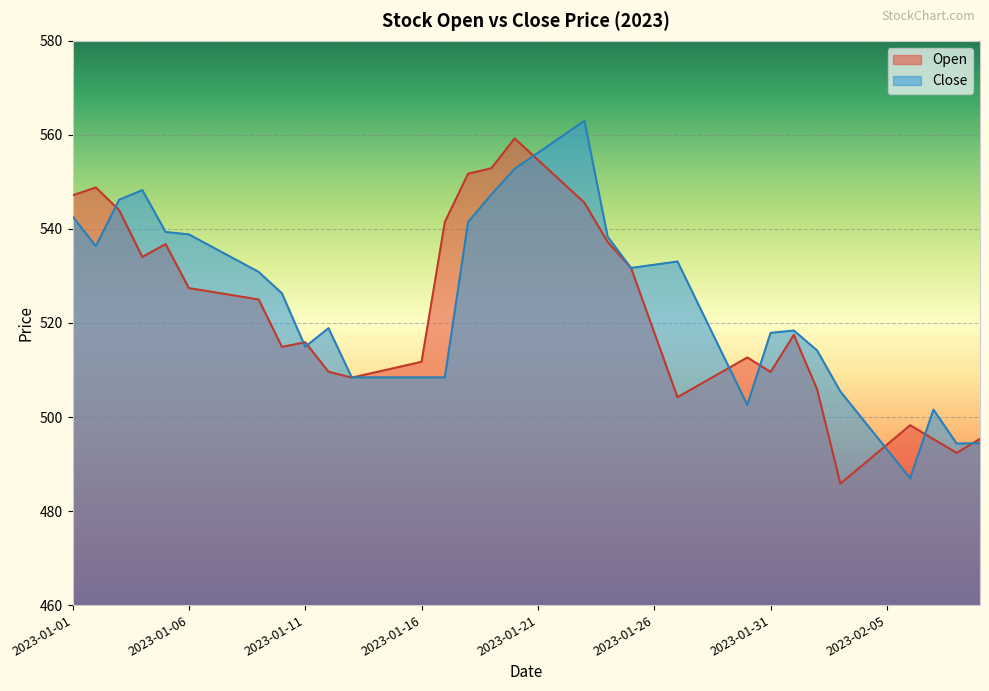

Reading left to right, list all the values displayed in this chart.

Open: 547.1	548.8	544.0	534.0	536.8	527.4	526.6	525.8	525.0	514.9	515.9	509.6	508.4	509.5	510.6	511.7	541.5	551.7	552.9	559.2	554.7	550.1	545.6	537.2	531.8	518.0	504.2	507.0	509.8	512.7	509.6	517.5	505.9	485.8	490.0	494.1	498.2	495.3	492.4	495.3
Close: 542.6	536.3	546.2	548.2	539.4	538.8	536.2	533.5	530.9	526.3	515.0	518.9	508.4	508.4	508.4	508.4	508.4	541.5	547.3	552.8	556.2	559.6	563.0	538.3	531.7	532.4	533.1	522.9	512.7	502.6	517.9	518.4	514.1	505.4	499.3	493.1	487.0	501.6	494.3	494.4